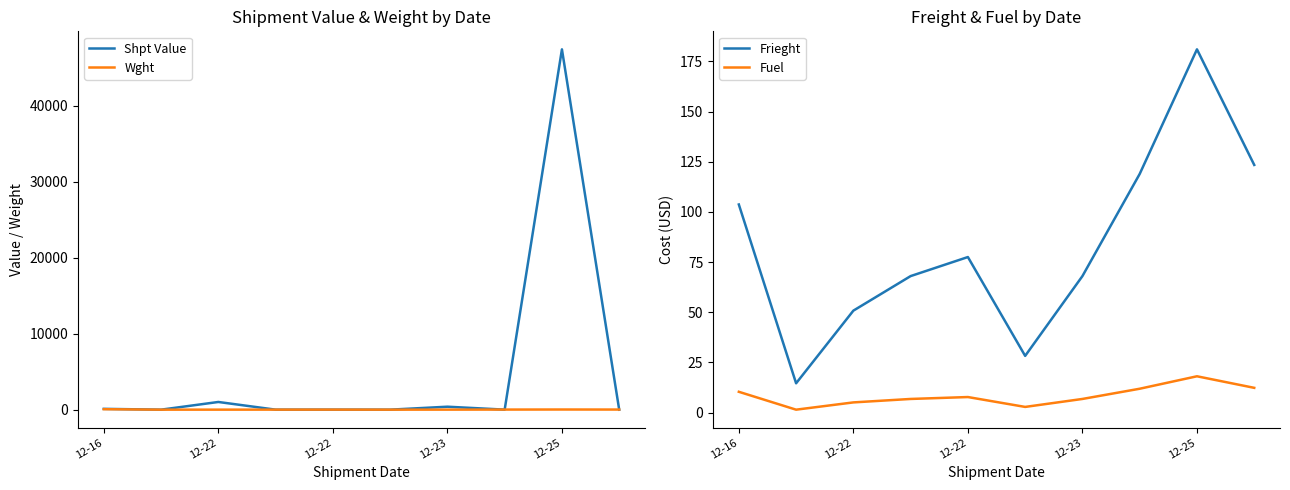

How many values in the Shpt Value series are below 5?

5